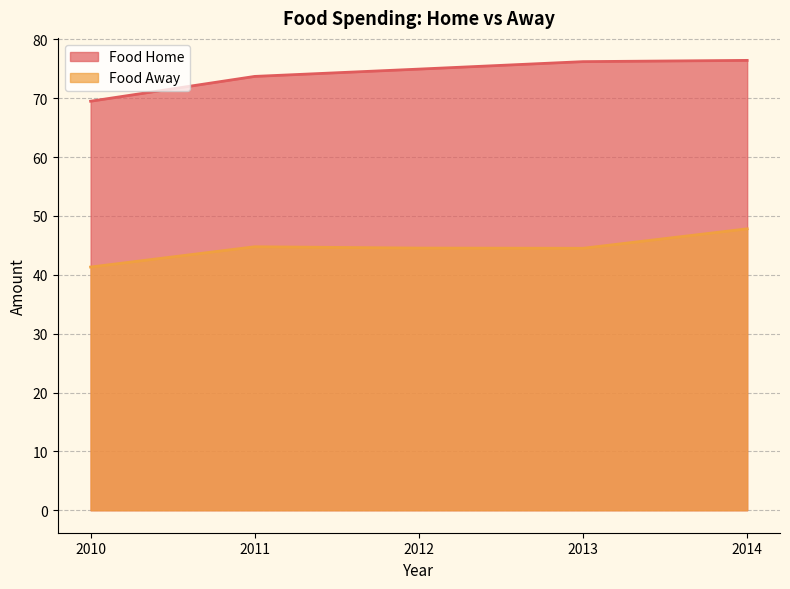

How many lines are shown in the chart?

2